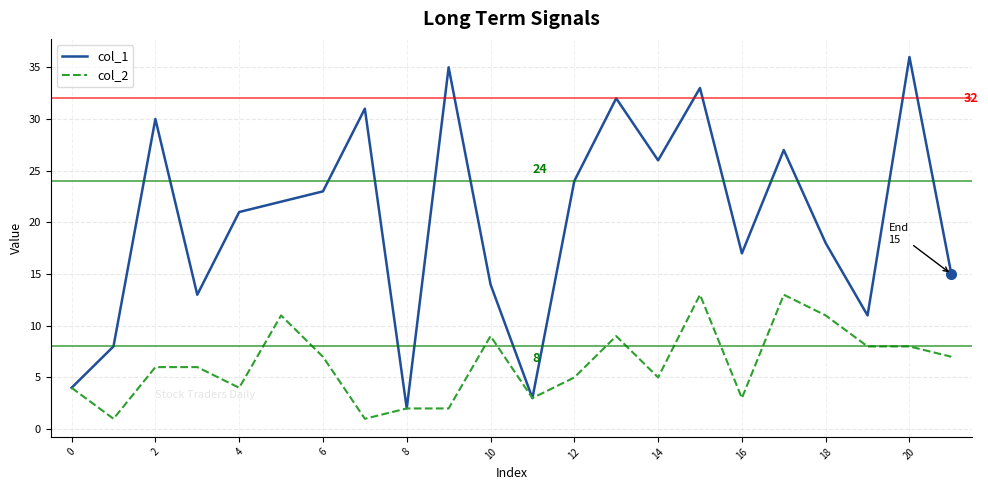

List the series in order of their peak value, lowest first.

col_2, col_1